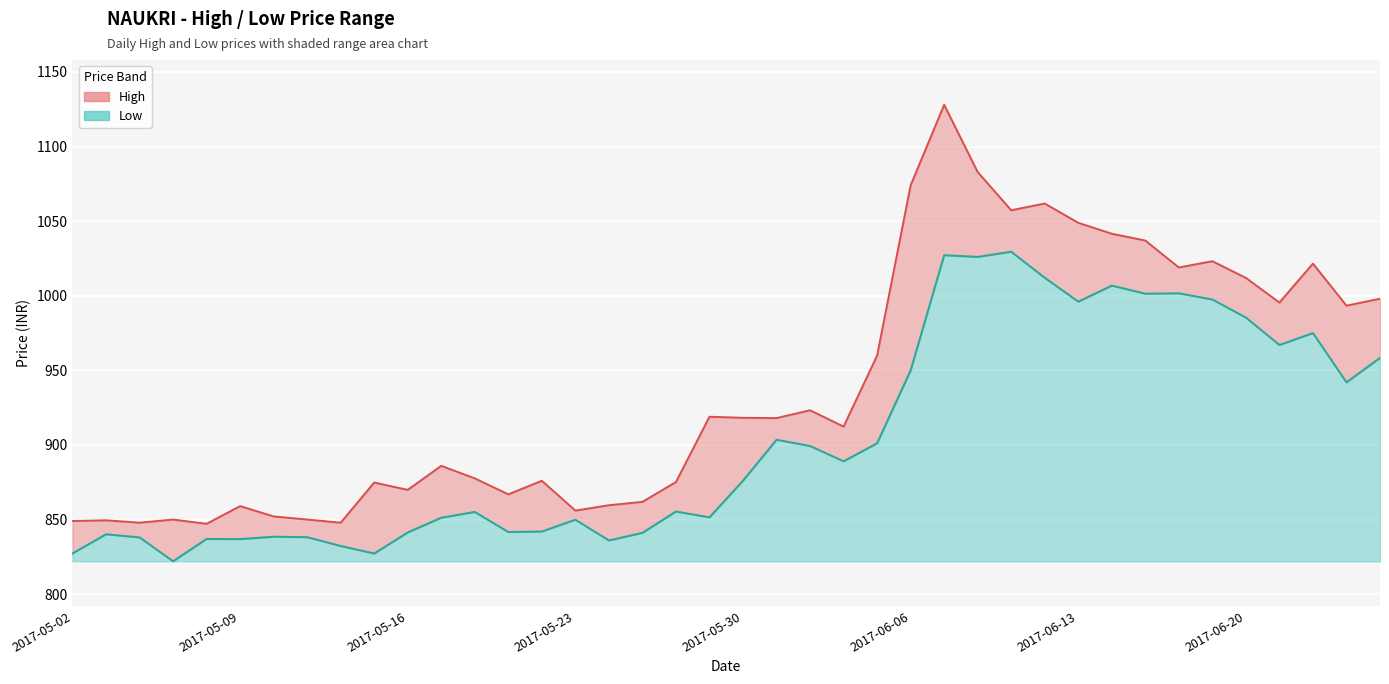

True or false: Low has a value of 836.9 at 2017-05-09.

True